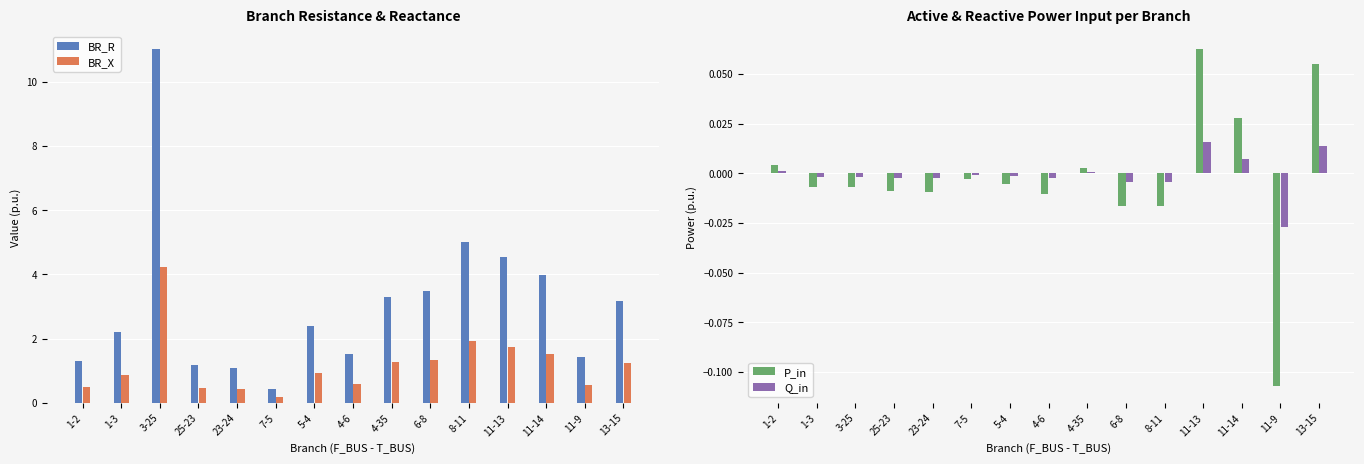

The P_in series shows 0.0 at 11-14. True or false?

False